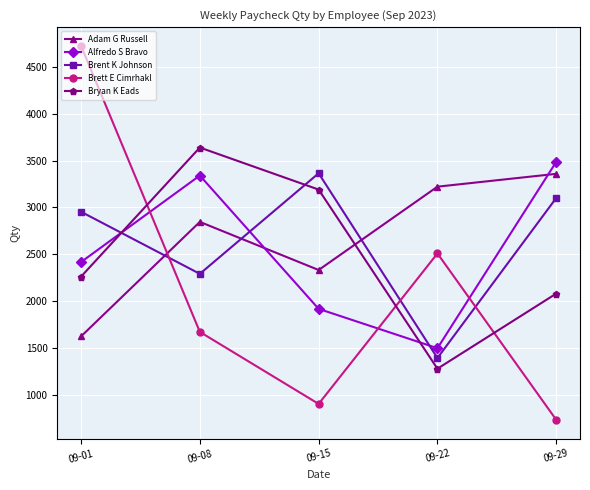

What is the difference between the maximum and minimum values in the Bryan K Eads series?

2362